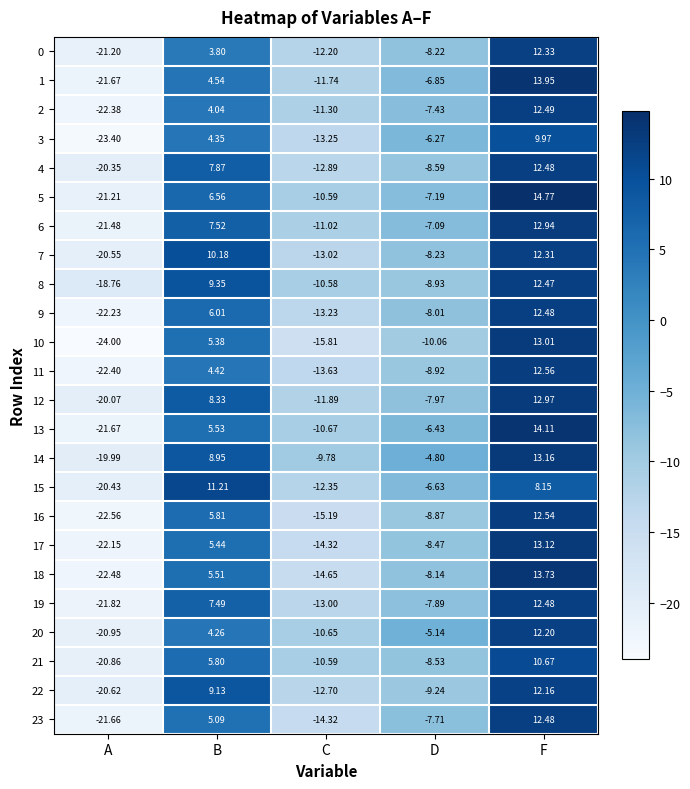

Rank the categories by 23 value from highest to lowest.

F, B, D, C, A